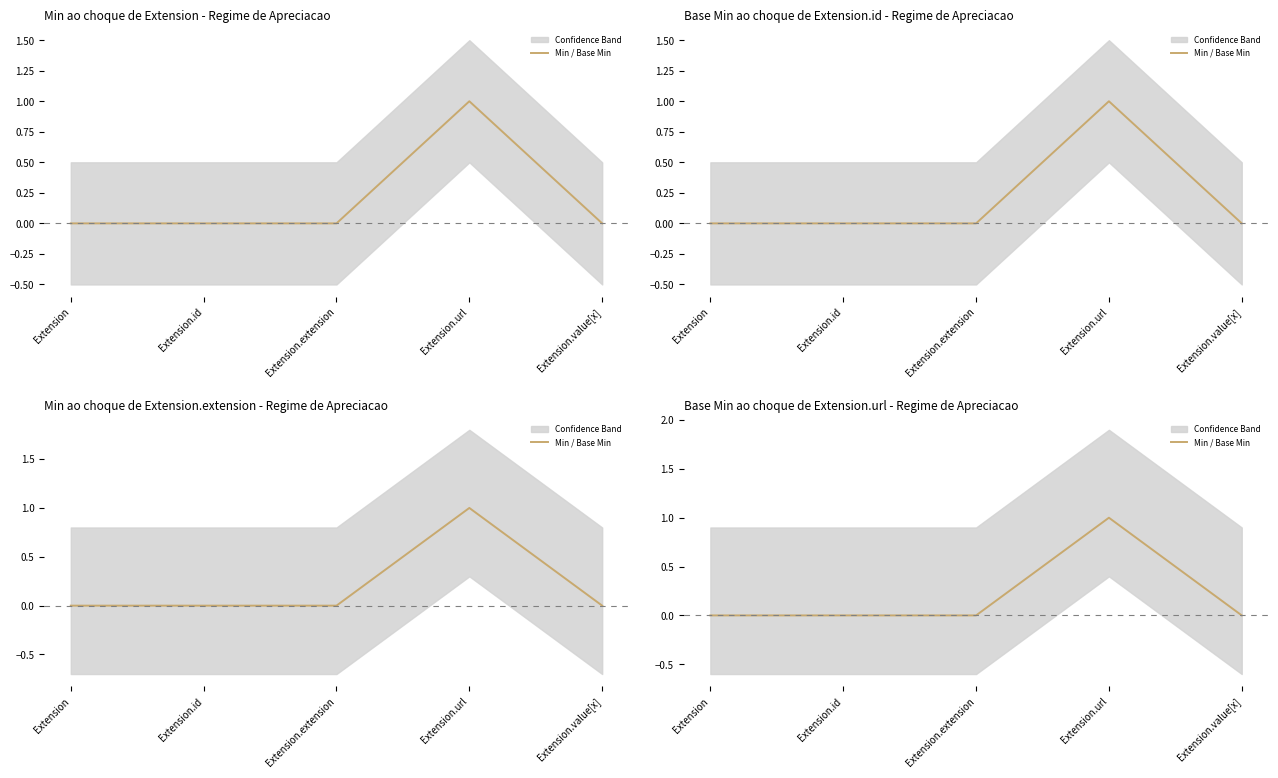

What position from the right is Extension.value[x]?

1